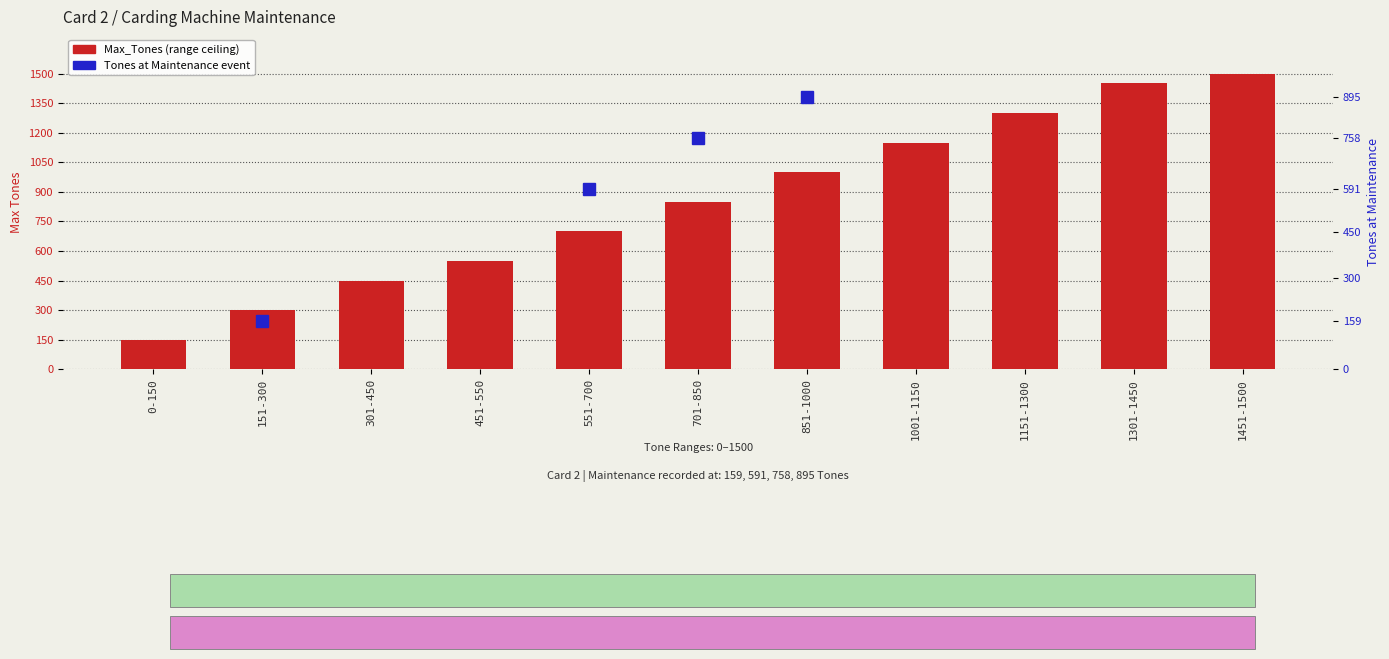

What is the value of the Max_Tones bar at the 6th from the left?

850.0